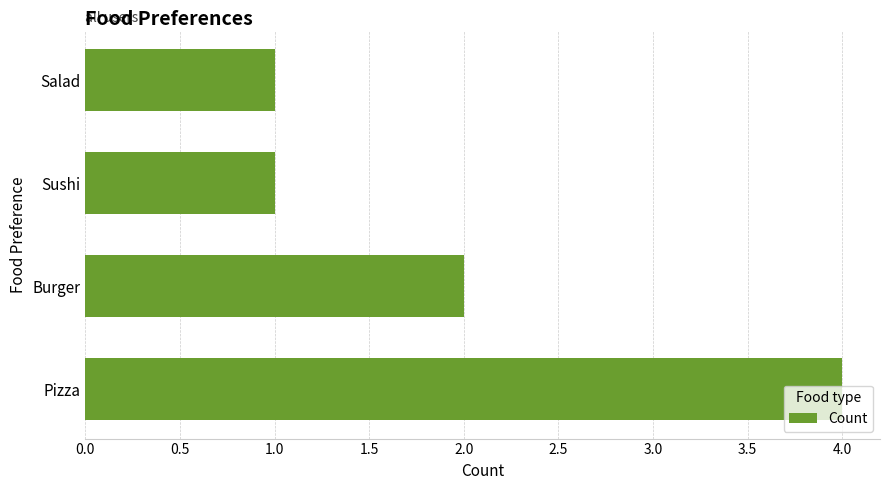

The value at Sushi is 1. True or false?

True